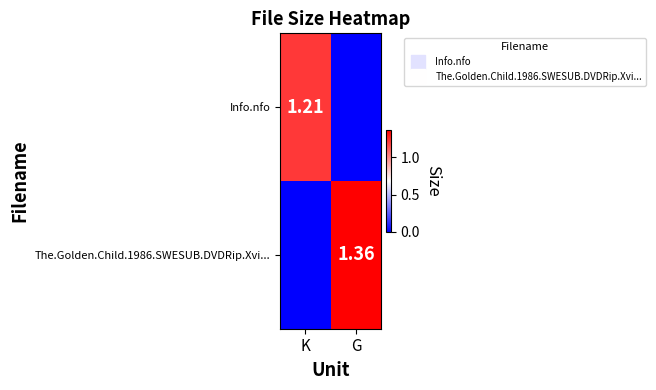

Is the value of Info.nfo at G greater than the value of The.Golden.Child.1986.SWESUB.DVDRip.Xvi... at K?

No